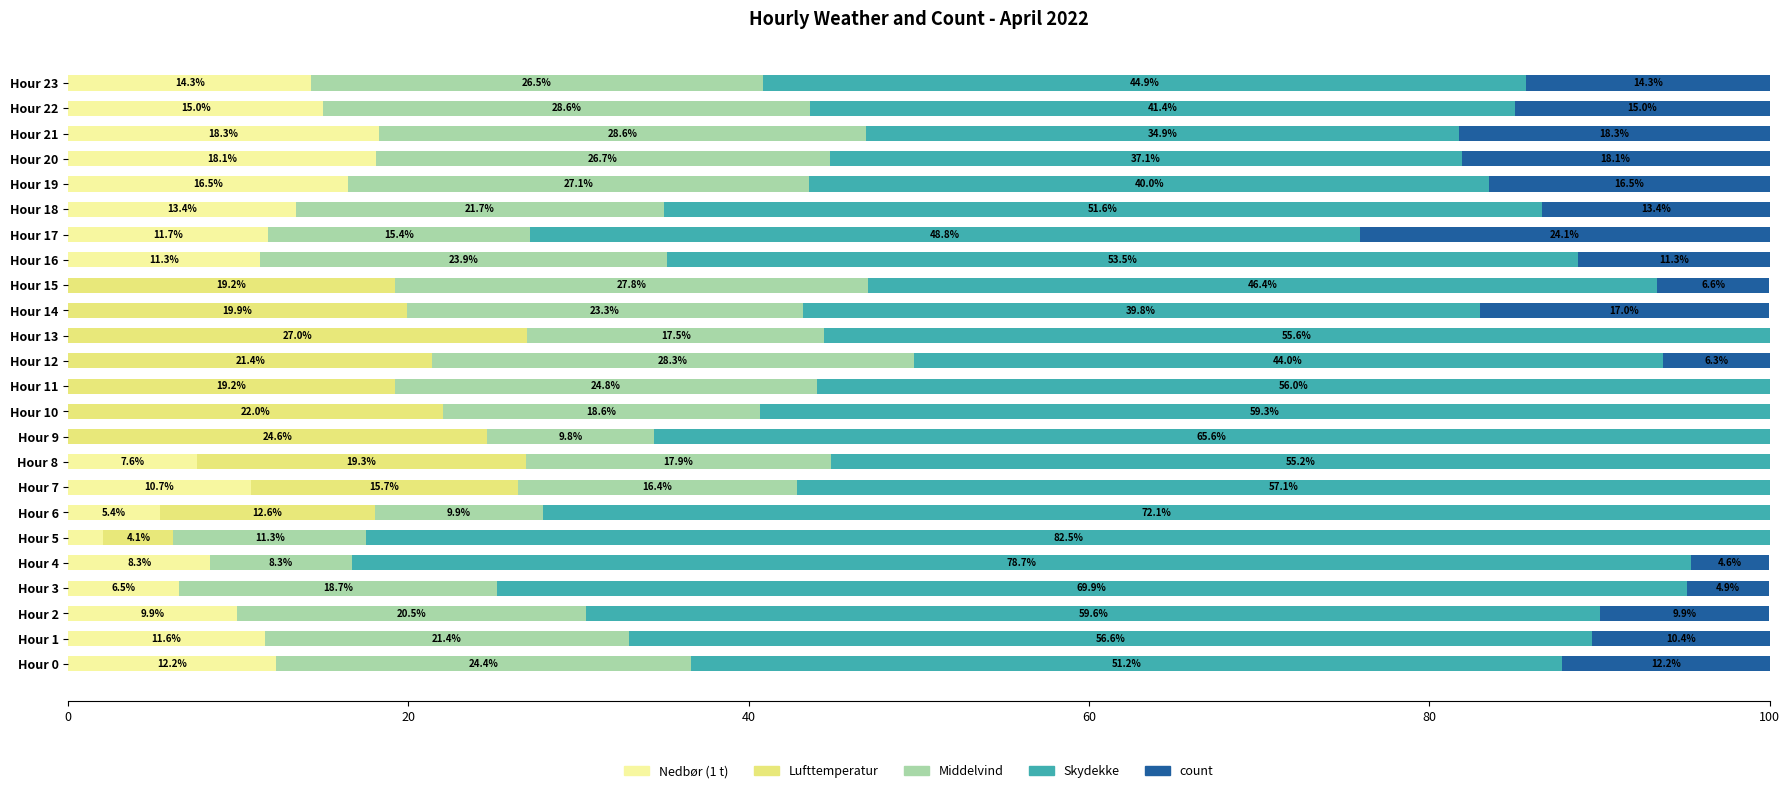

Which category has the highest value in the Nedbør (1 t) series?

Hour 21